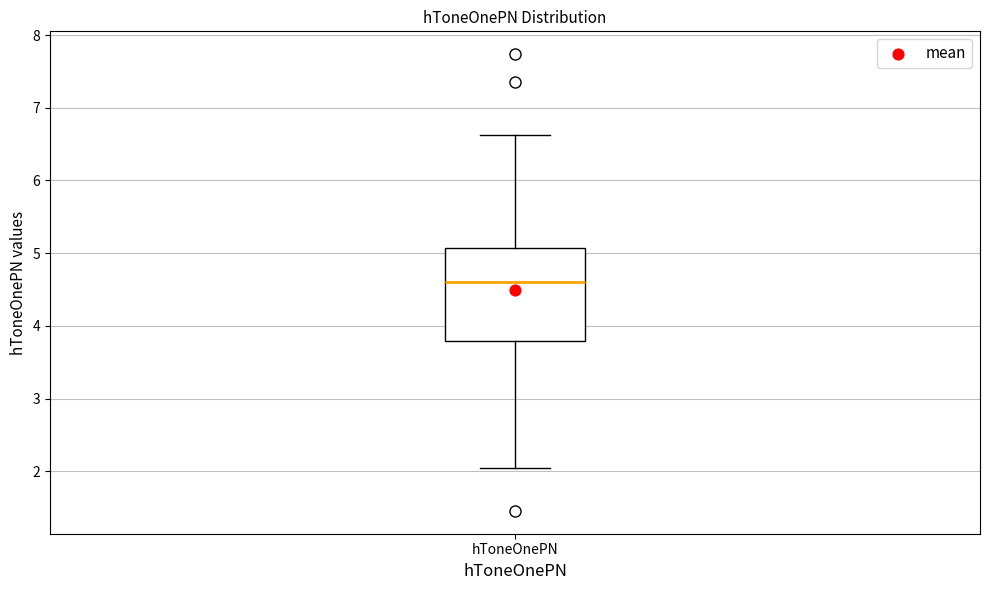

Transcribe this box plot: give where the median line is, the range the box spans, and where the two whiskers end, as read against the y-axis. The values are not printed on the chart, so give them approximately, as read against the axis.

median 4.6, box 3.8 to 5.1, whiskers 2.0 to 6.6